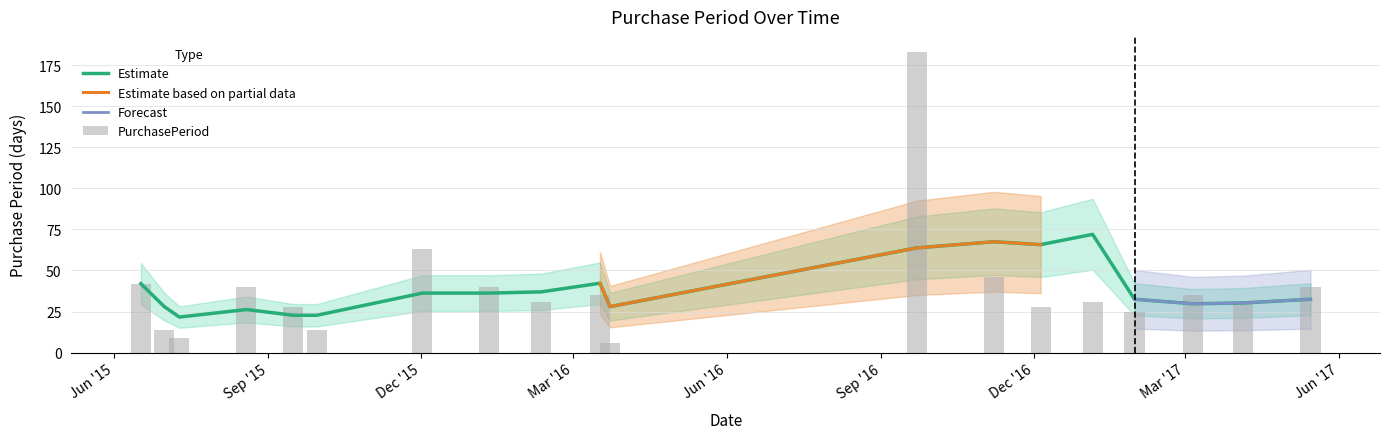

What is the ratio of the value at 2015-06-17 to the value at 2015-09-30?

3.0